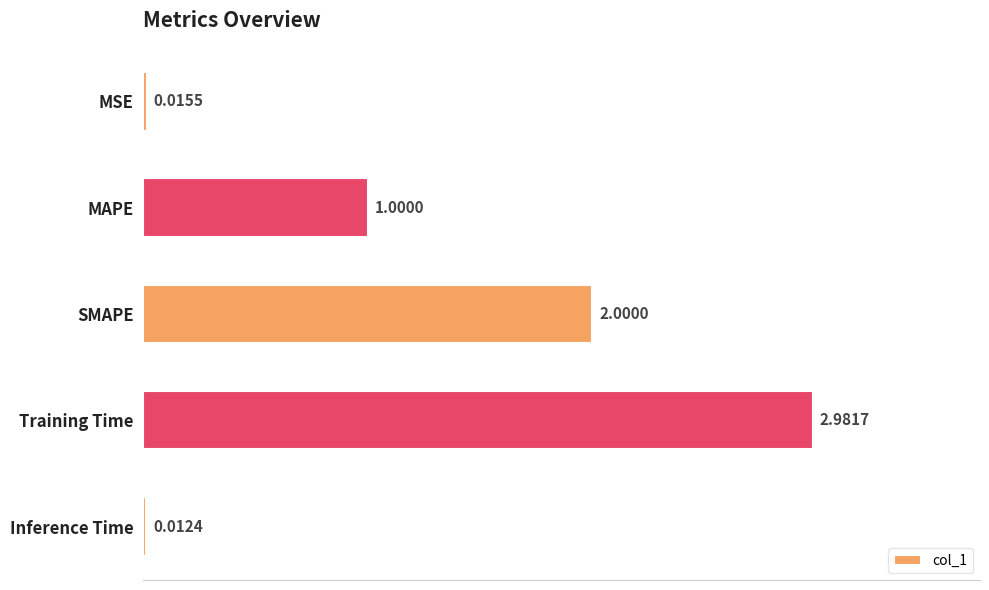

What is the change in value from MSE to Training Time?

+3.0